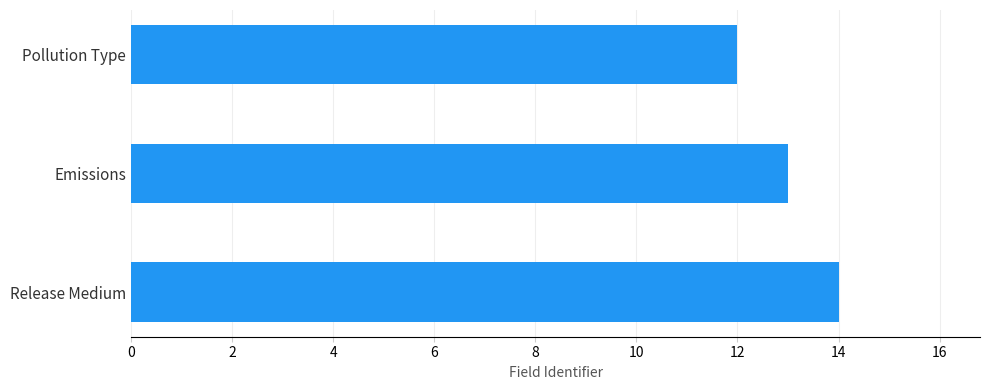

What is the average value?

13